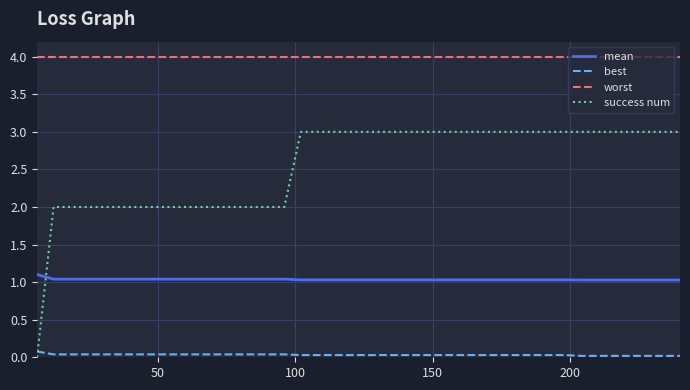

List the series in order of their overall mean, lowest first.

best, mean, success num, worst